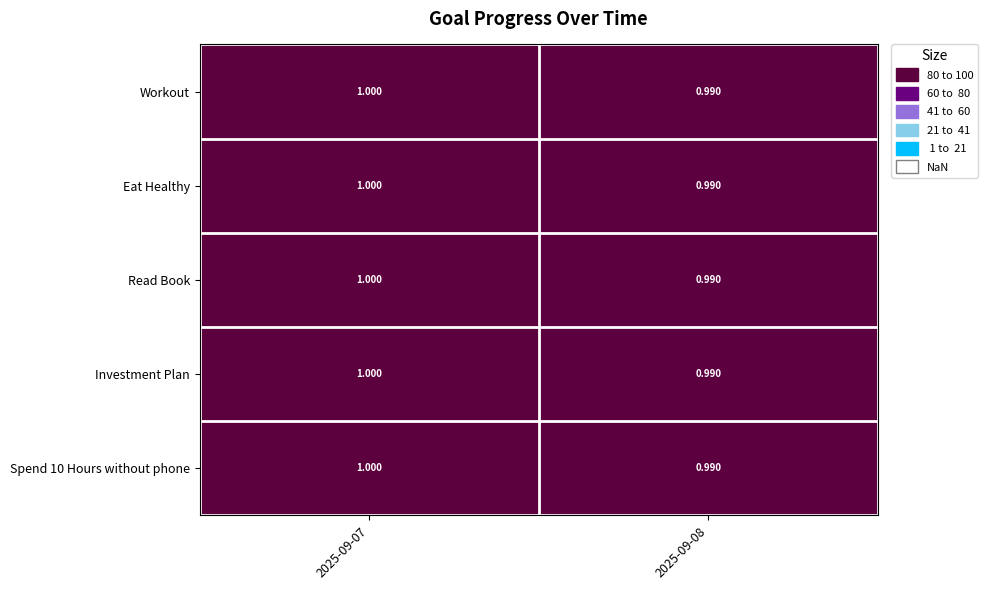

Is the value of Workout at 2025-09-08 greater than the value of Read Book at 2025-09-07?

No